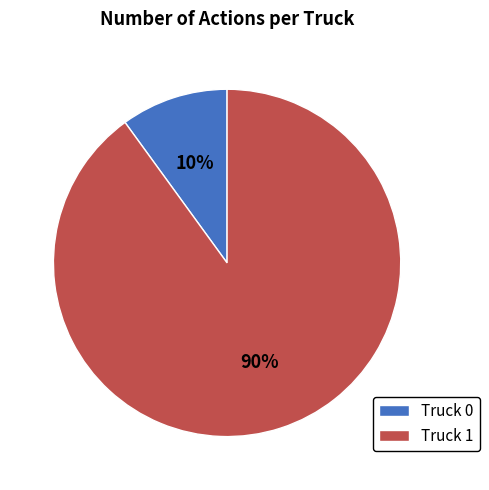

How many segments does this pie chart have?

2